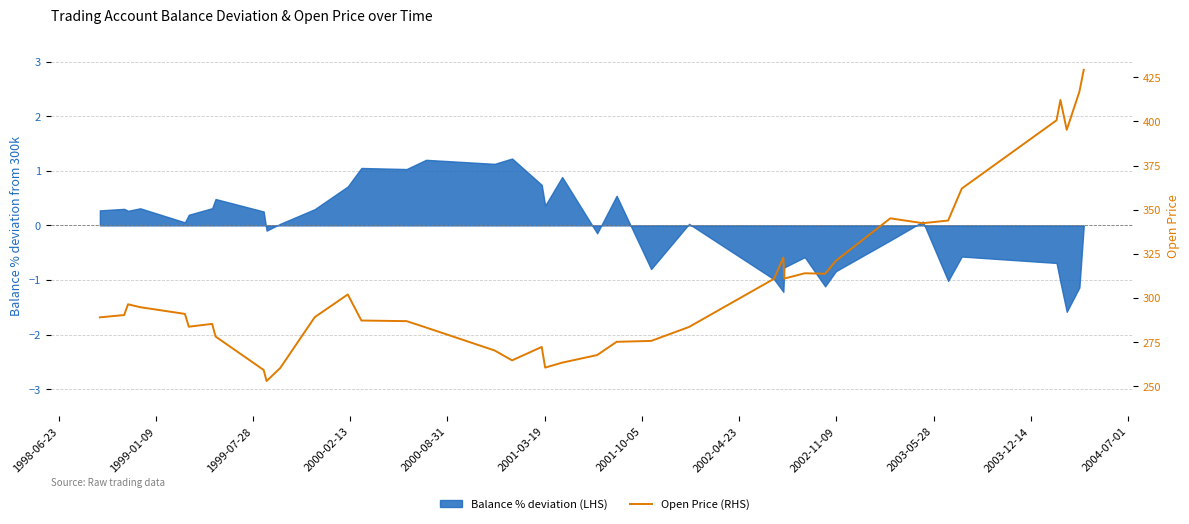

True or false: the data shows 283.8 at 2000-08-31.

True